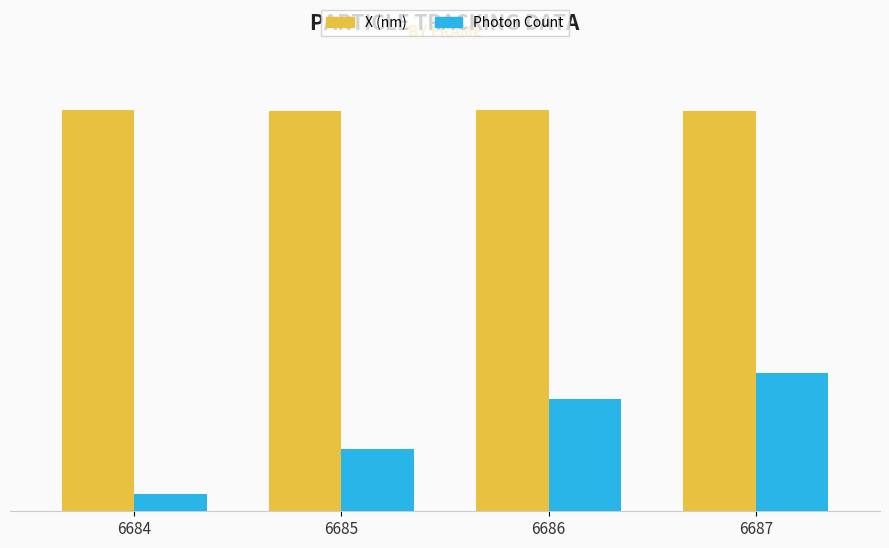

Are the bars horizontal?

No